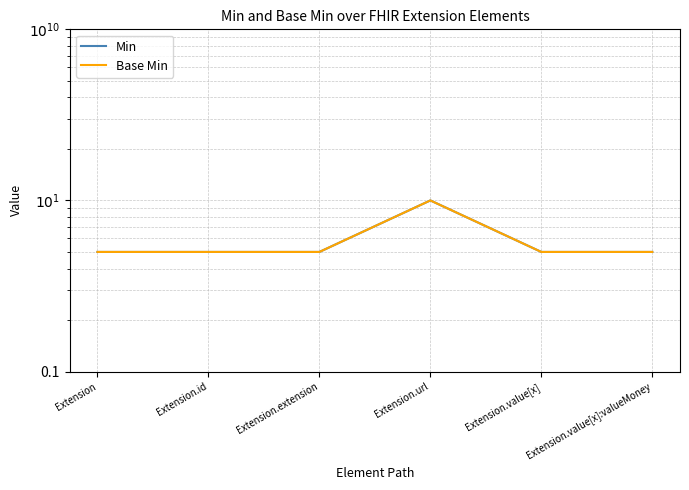

Reading left to right, transcribe all the data shown in this chart.

Min: Extension=0.5	Extension.id=0.5	Extension.extension=0.5	Extension.url=1.0	Extension.value[x]=0.5	Extension.value[x]:valueMoney=0.5
Base Min: Extension=0.5	Extension.id=0.5	Extension.extension=0.5	Extension.url=1.0	Extension.value[x]=0.5	Extension.value[x]:valueMoney=0.5